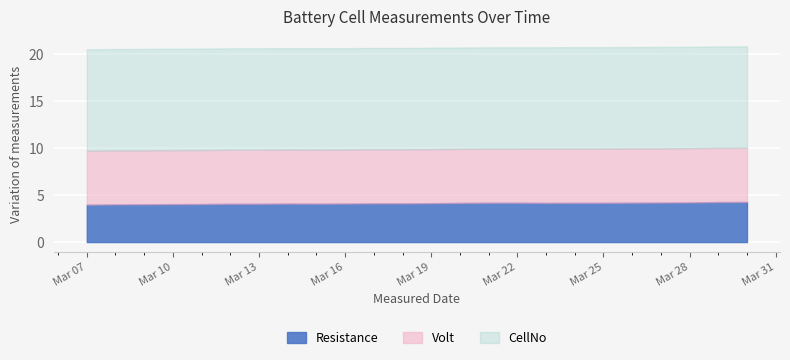

What is the total value across all series at Mar 28?

20.8